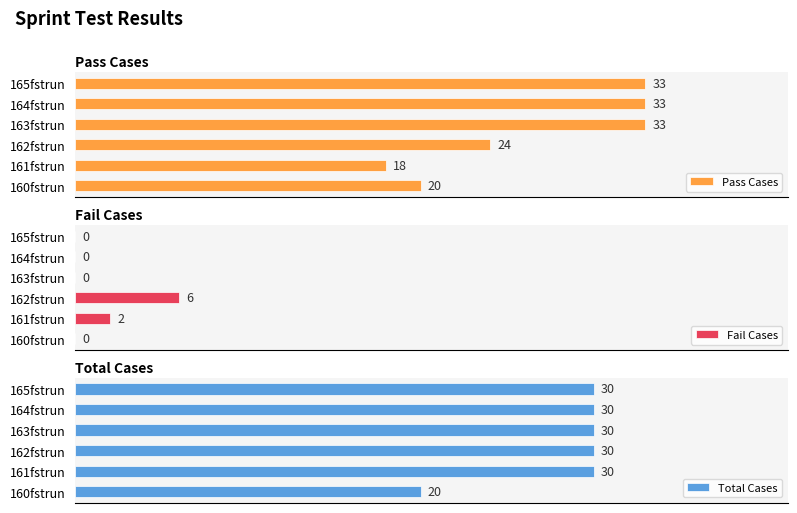

Which category has the lowest value in the Pass Cases series?

161fstrun